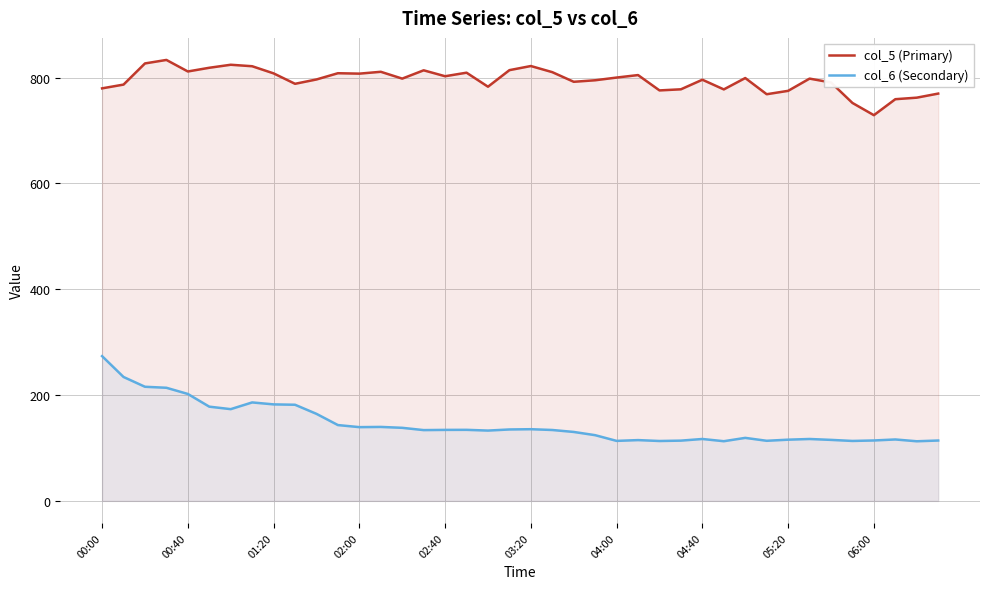

How many values in the col_6 (Secondary) series exceed 134?

19